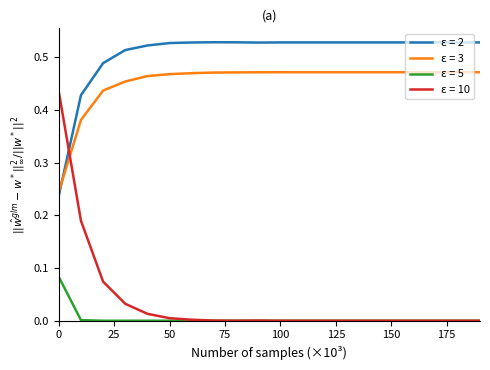

List the series in order of their peak value, lowest first.

ε = 5, ε = 10, ε = 3, ε = 2